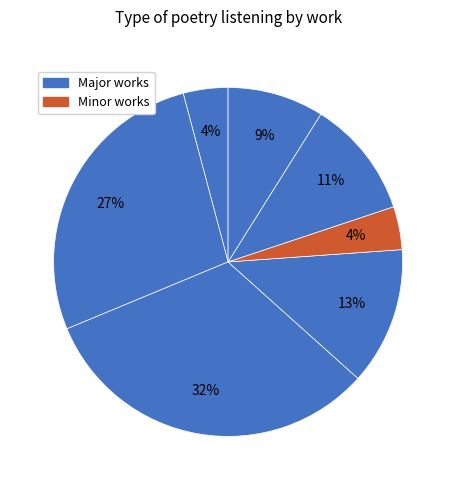

Is there a majority slice in this chart?

No